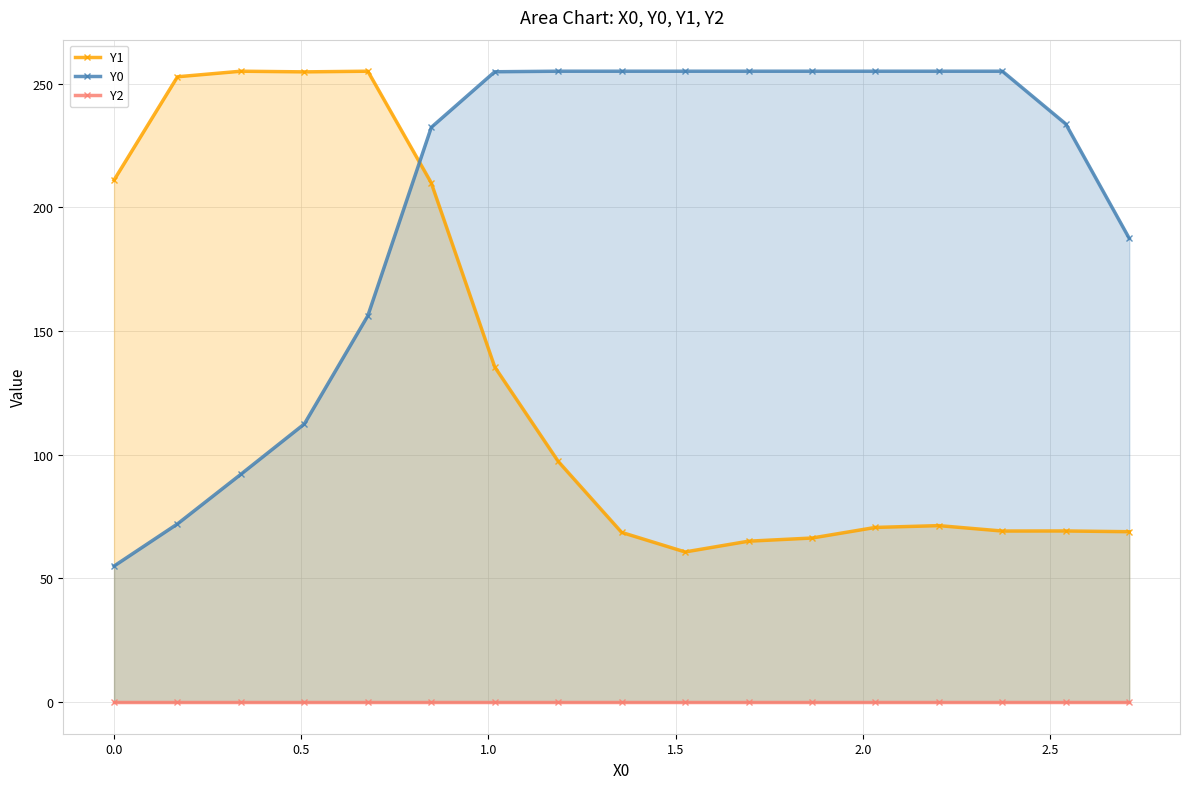

Reading left to right, what are all the values shown in this chart?

Y1: 211.0	252.8	255.0	254.7	255.0	209.8	135.5	97.3	68.6	60.7	65.1	66.3	70.6	71.3	69.2	69.2	68.9
Y0: 55.0	72.0	92.1	112.5	156.2	232.3	254.8	255.0	255.0	255.0	255.0	255.0	255.0	255.0	255.0	233.7	187.4
Y2: 0.0	0.0	0.0	0.0	0.0	0.0	0.0	0.0	0.0	0.0	0.0	0.0	0.0	0.0	0.0	0.0	0.0